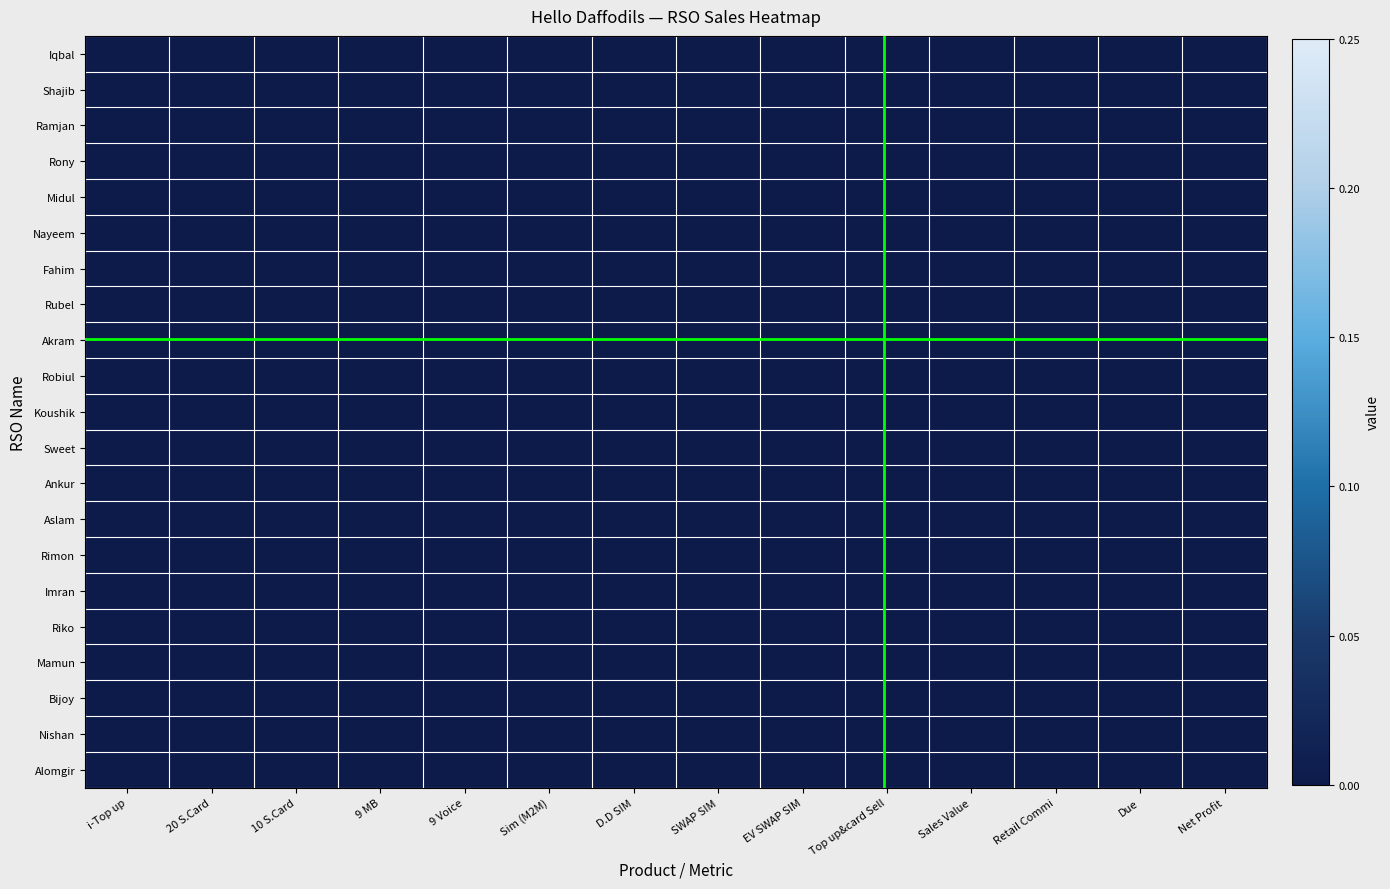

At D.D SIM, list the series in order from largest to smallest.

Rubel, Iqbal, Shajib, Aslam, Rony, Mamun, Robiul, Midul, Rimon, Ramjan, Akram, Koushik, Nayeem, Ankur, Fahim, Riko, Imran, Sweet, Bijoy, Nishan, Alomgir